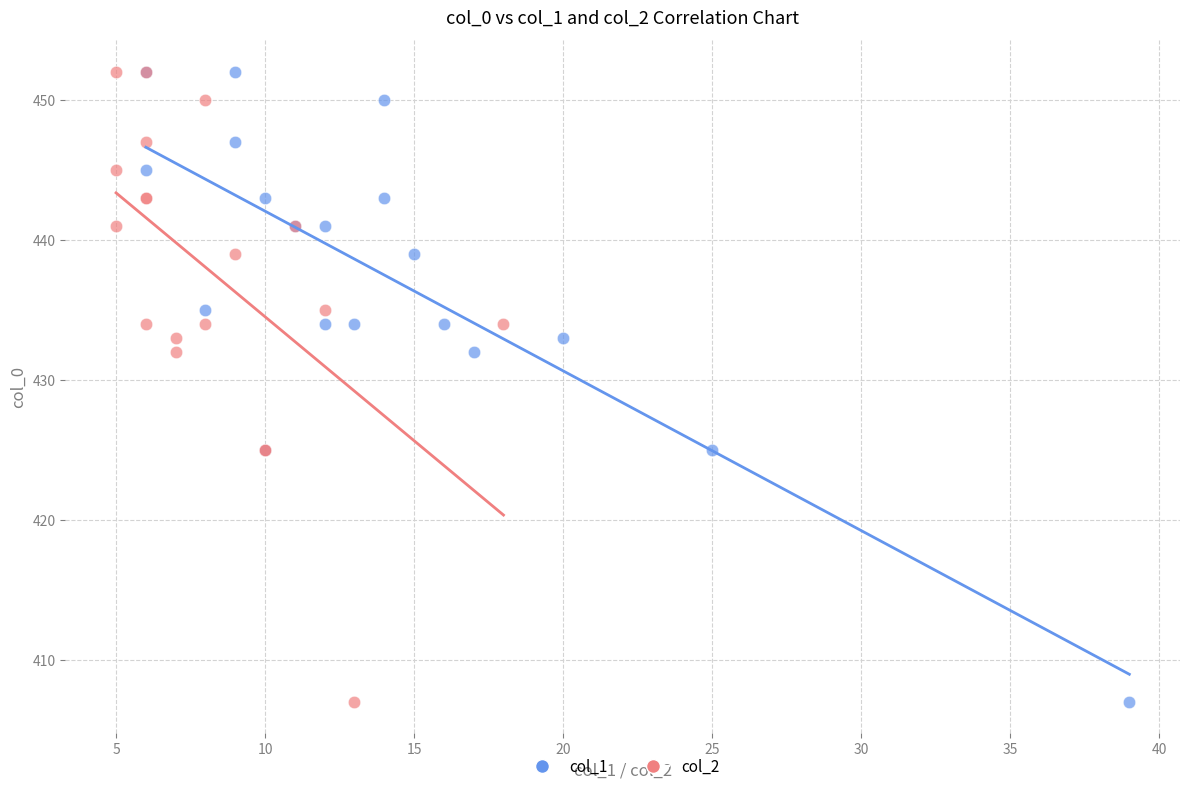

What are all the series names shown in the legend?

col_1, col_2